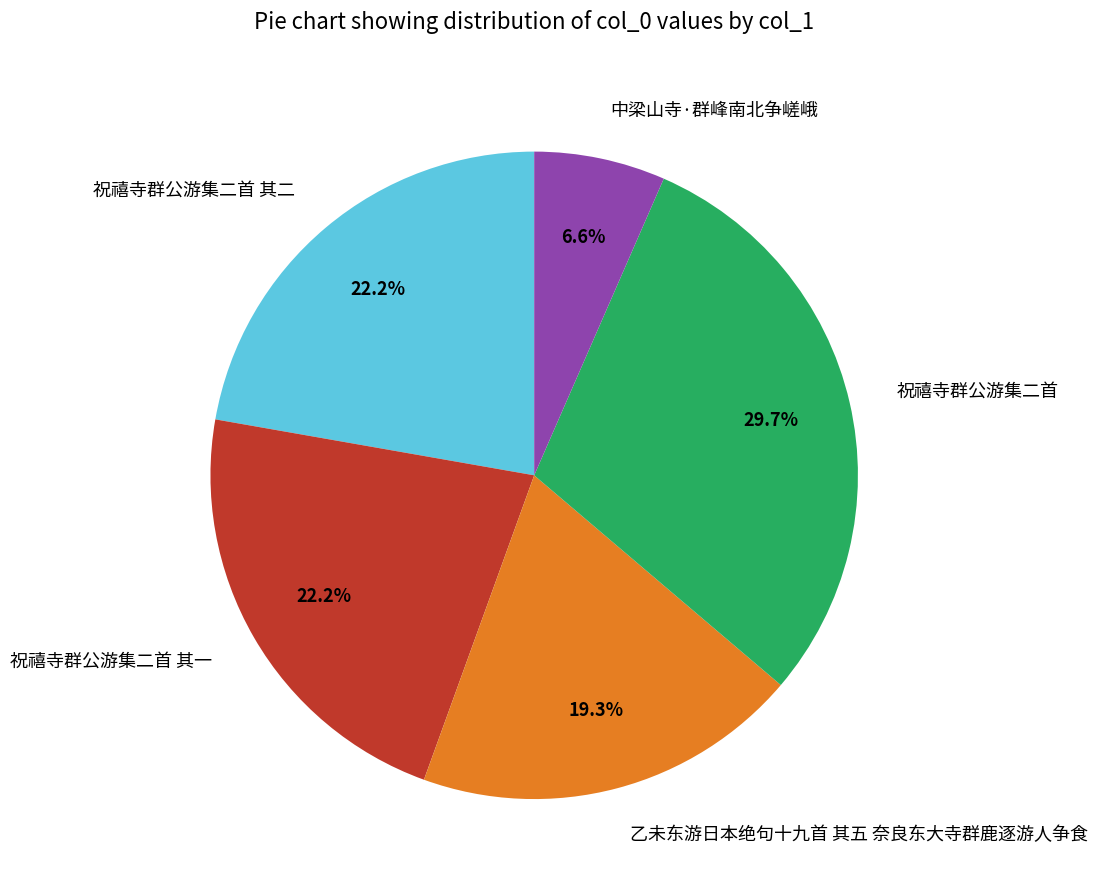

To the nearest percent, what percentage of the pie is 祝禧寺群公游集二首 其一?

22%